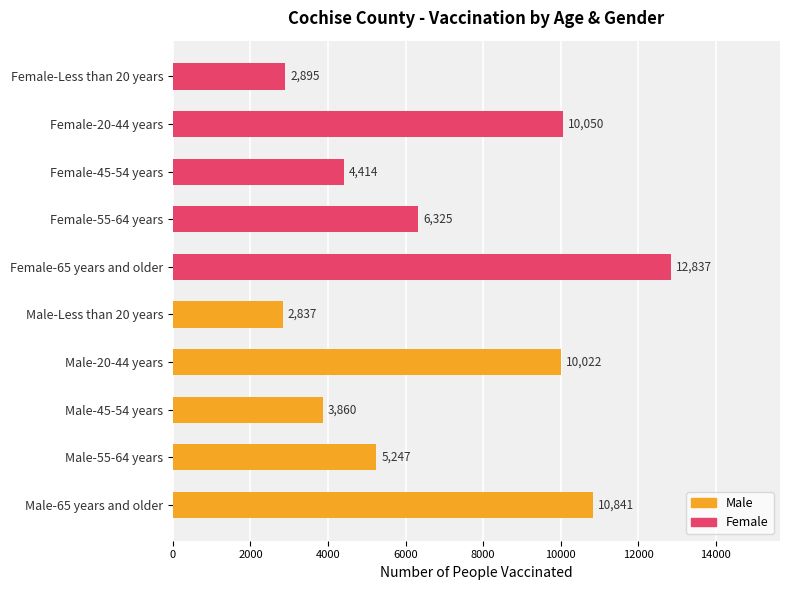

How many data points are less than 6325?

5